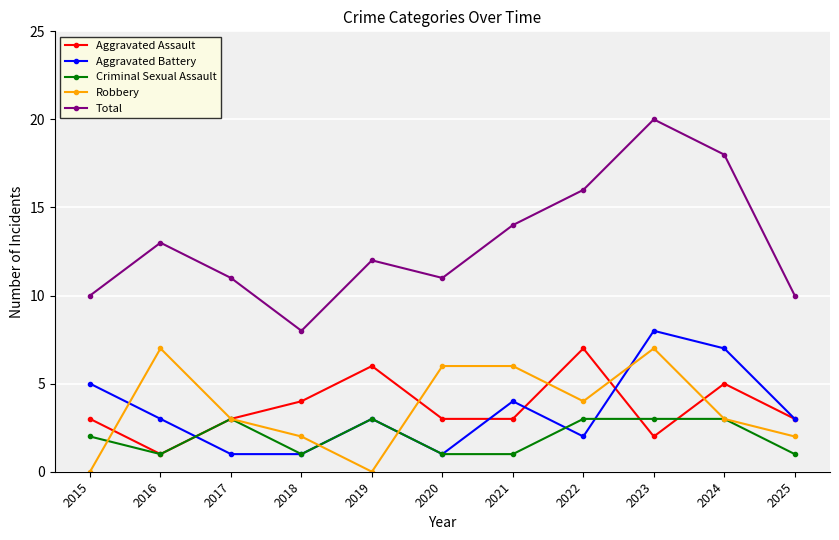

What is the spread (max minus min) of values at 2019?

12